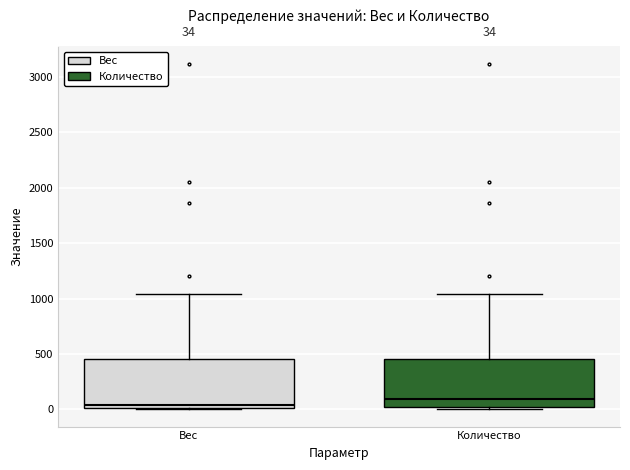

Which box's median line is the lowest?

Вес